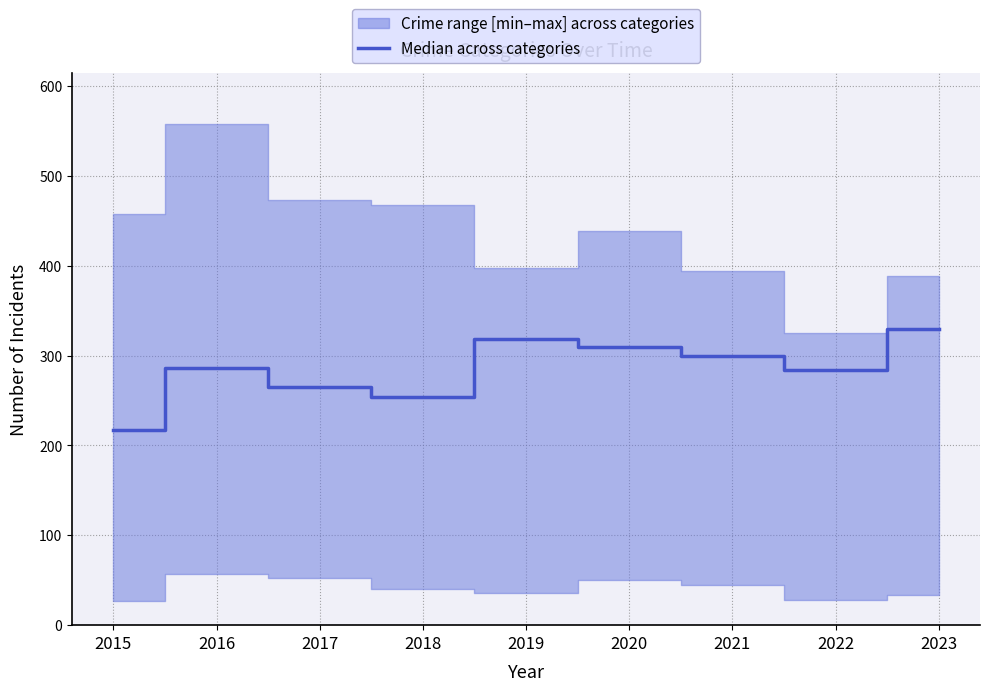

How many categories are shown in the chart?

9